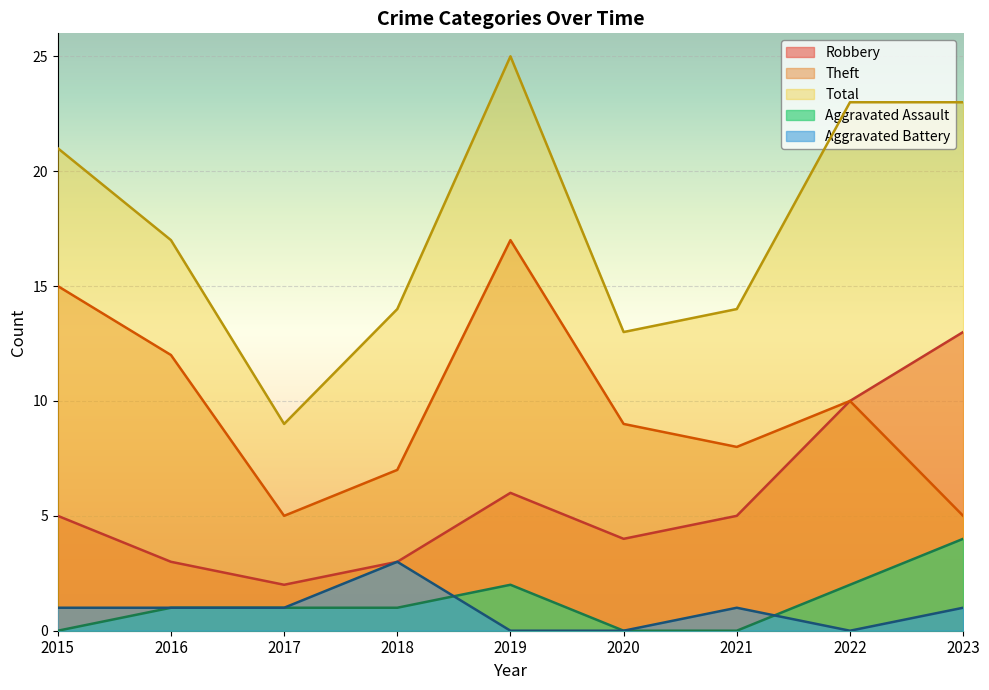

At which category is the sum across all series the highest?

2019